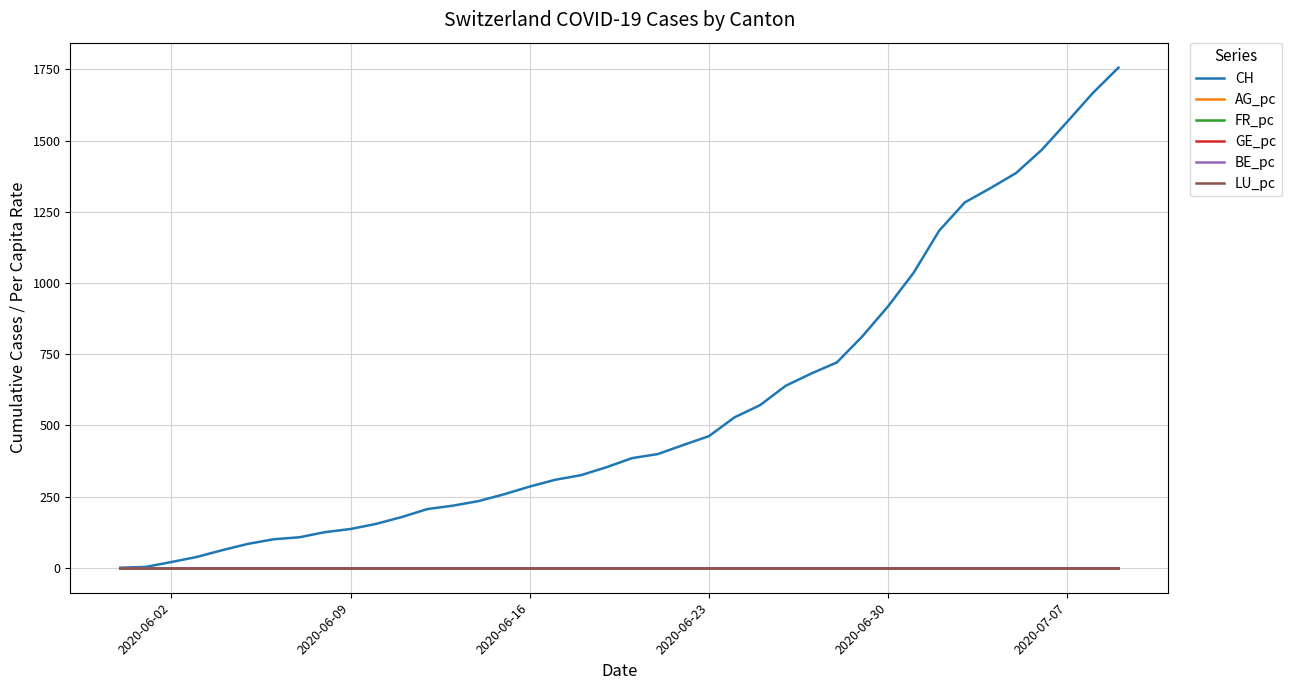

Which series has the widest spread of values?

CH